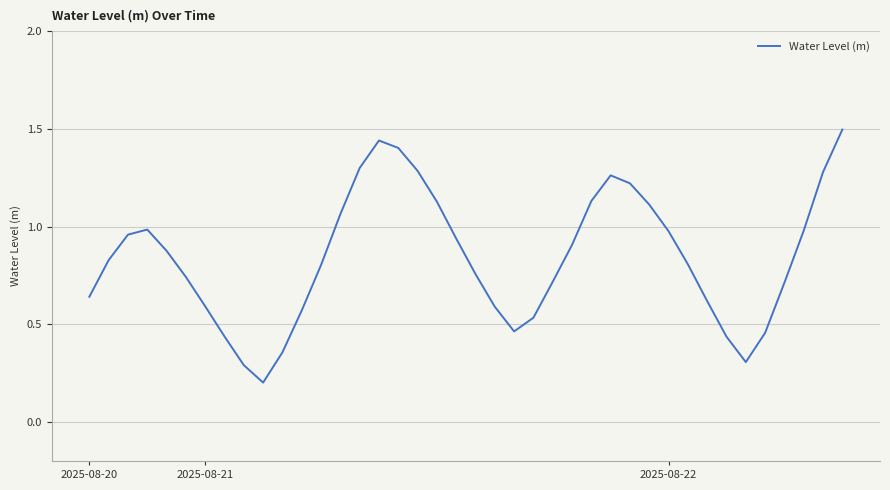

What is the greatest value displayed?

1.5